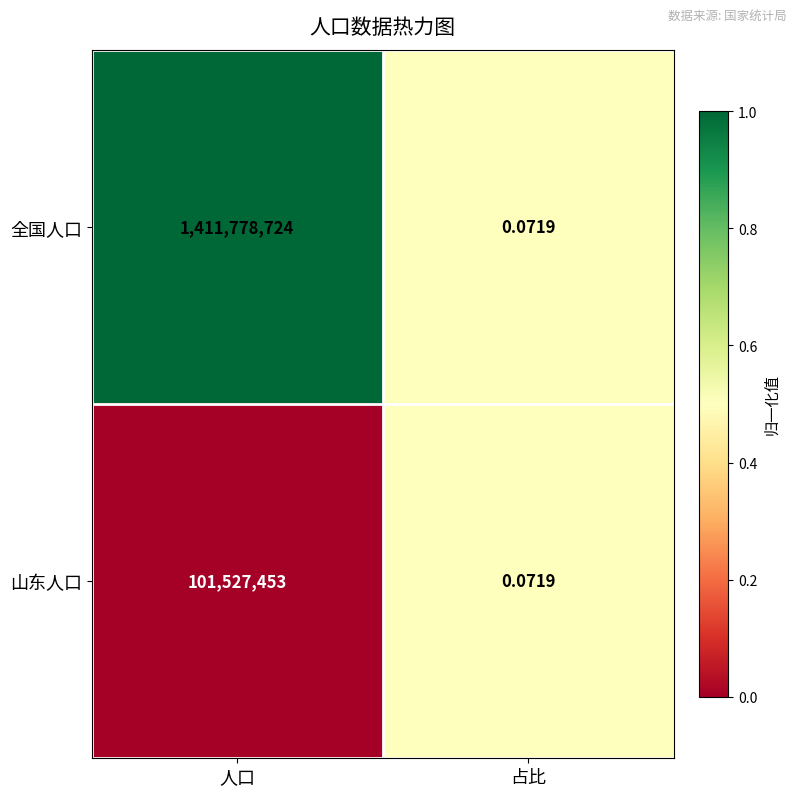

Which series changed the most between 人口 and 占比?

全国人口